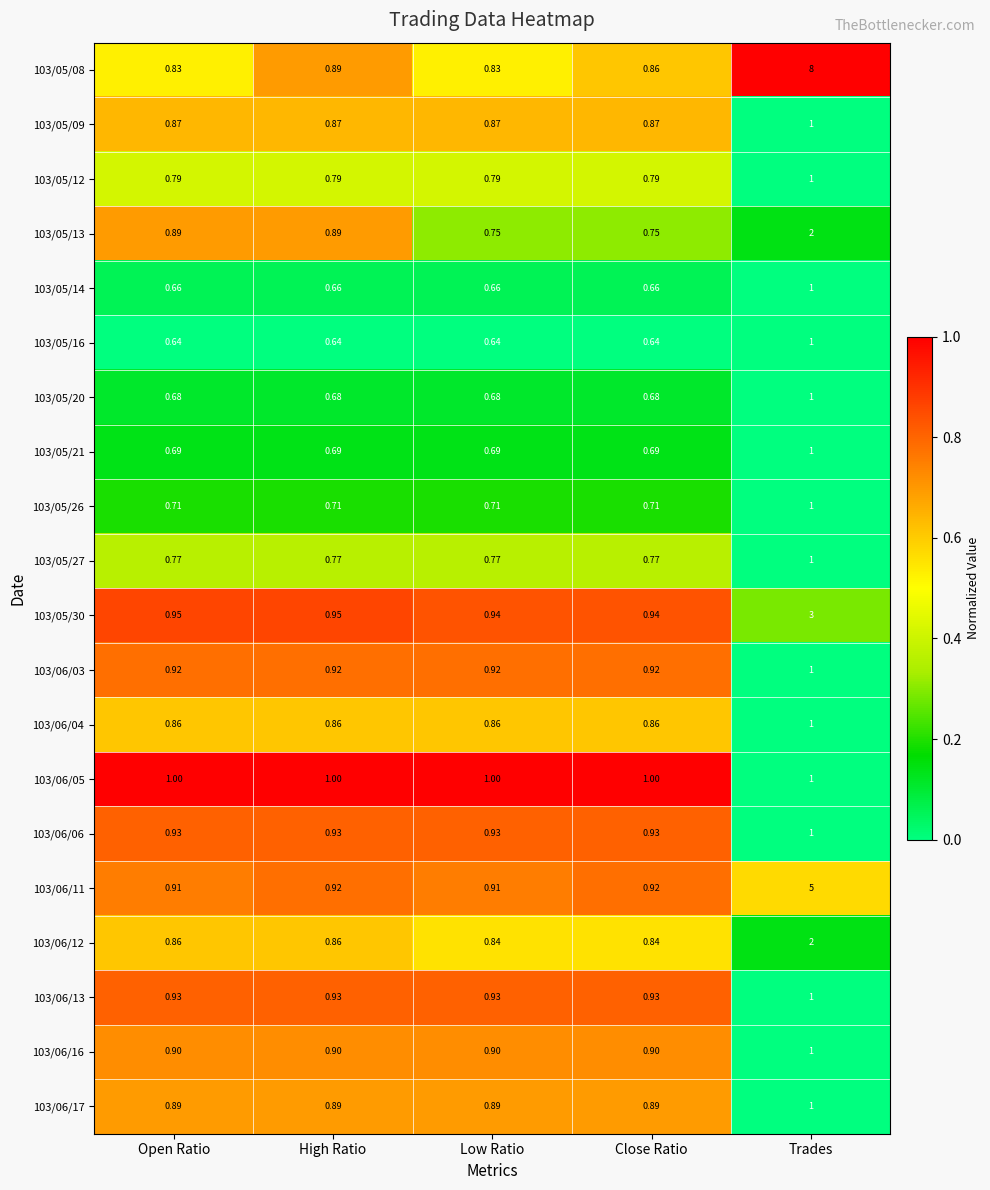

At which category is the sum across all series the highest?

Trades